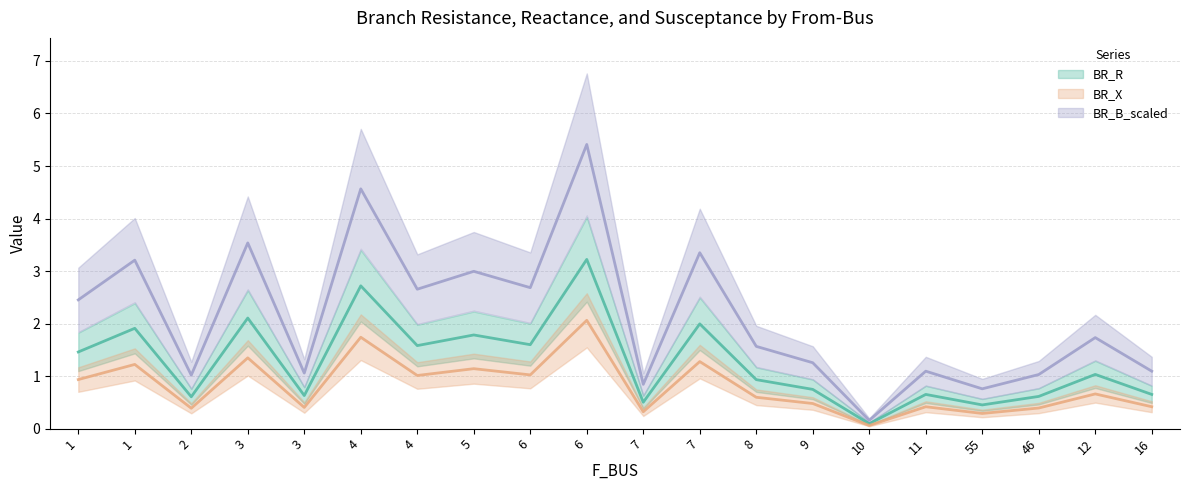

What is the difference between the maximum and minimum values in the BR_X series?

2.0